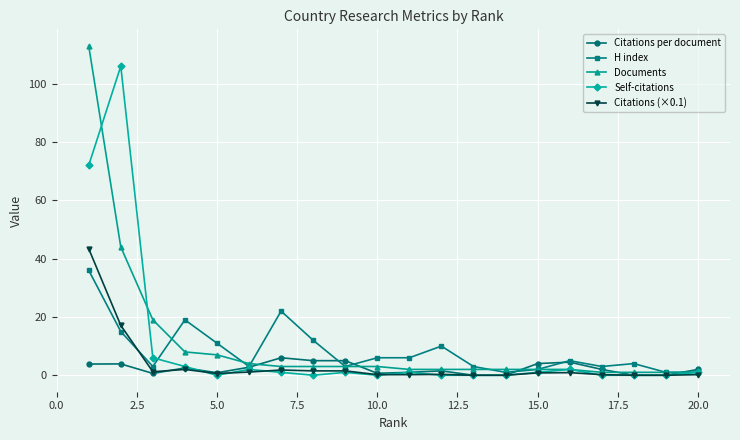

Rank the series by their maximum value, from highest to lowest.

Documents, Self-citations, Citations (×0.1), H index, Citations per document